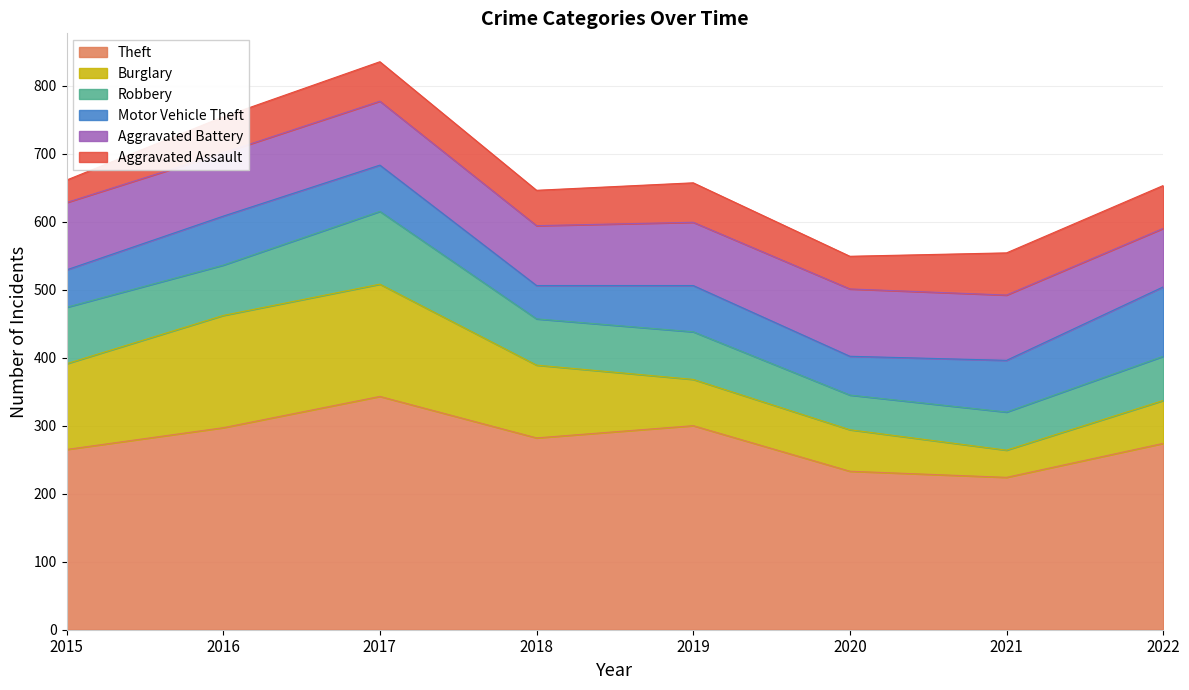

Where does the Theft series first go above 282?

2016